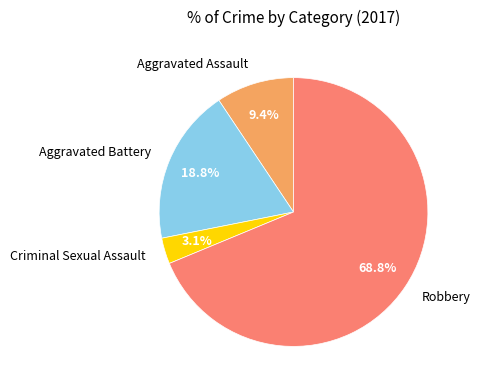

Approximately how many times larger is the value at Aggravated Assault compared to Aggravated Battery?

0.5